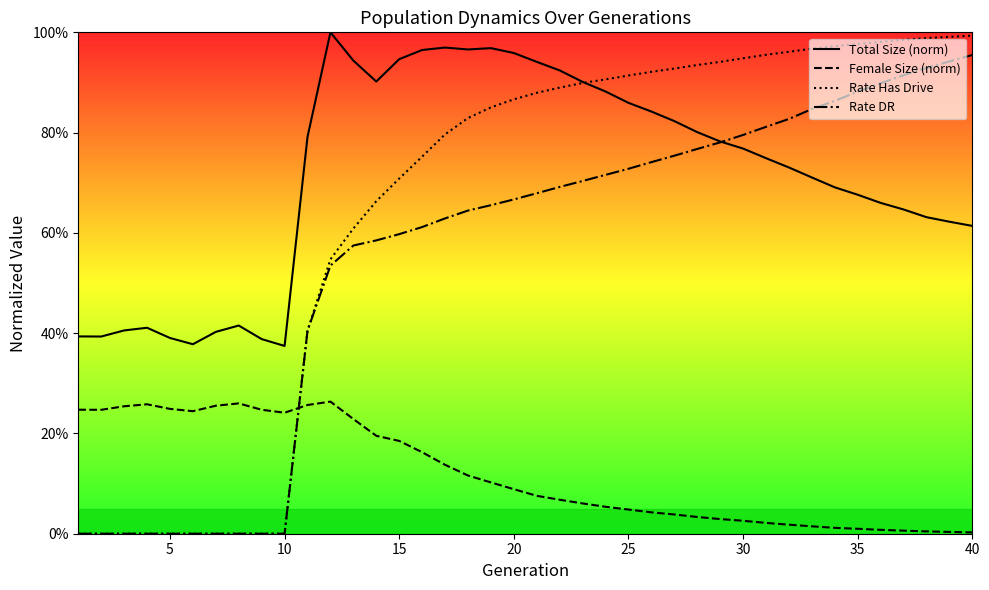

Which series has the widest spread of values?

rate_has_drive